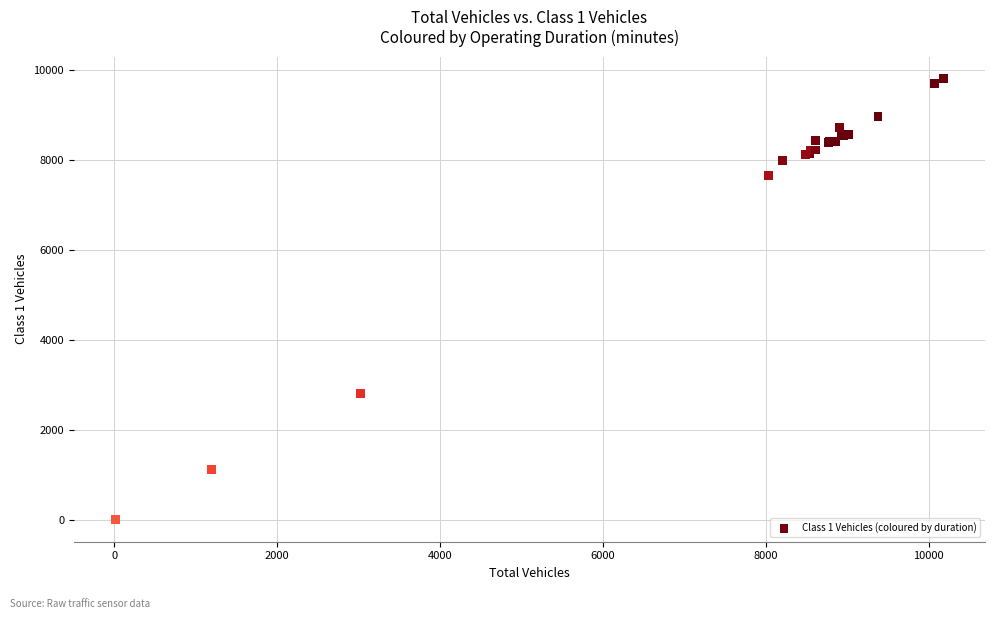

What Y value in the scatter plot is closest to 4913?

2815